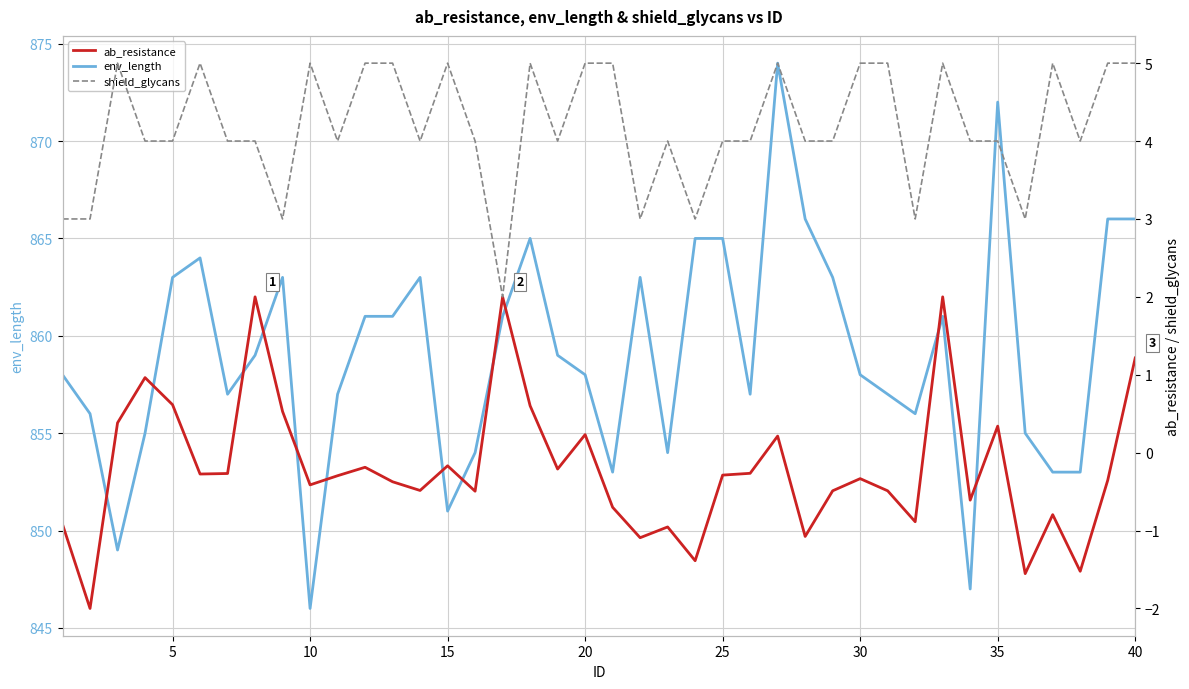

Which category has the lowest value in the env_length series?

10